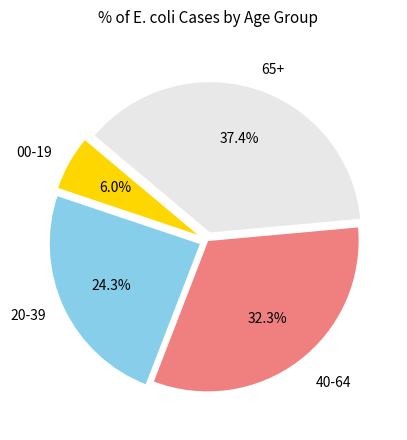

Count the number of slices in the pie.

4